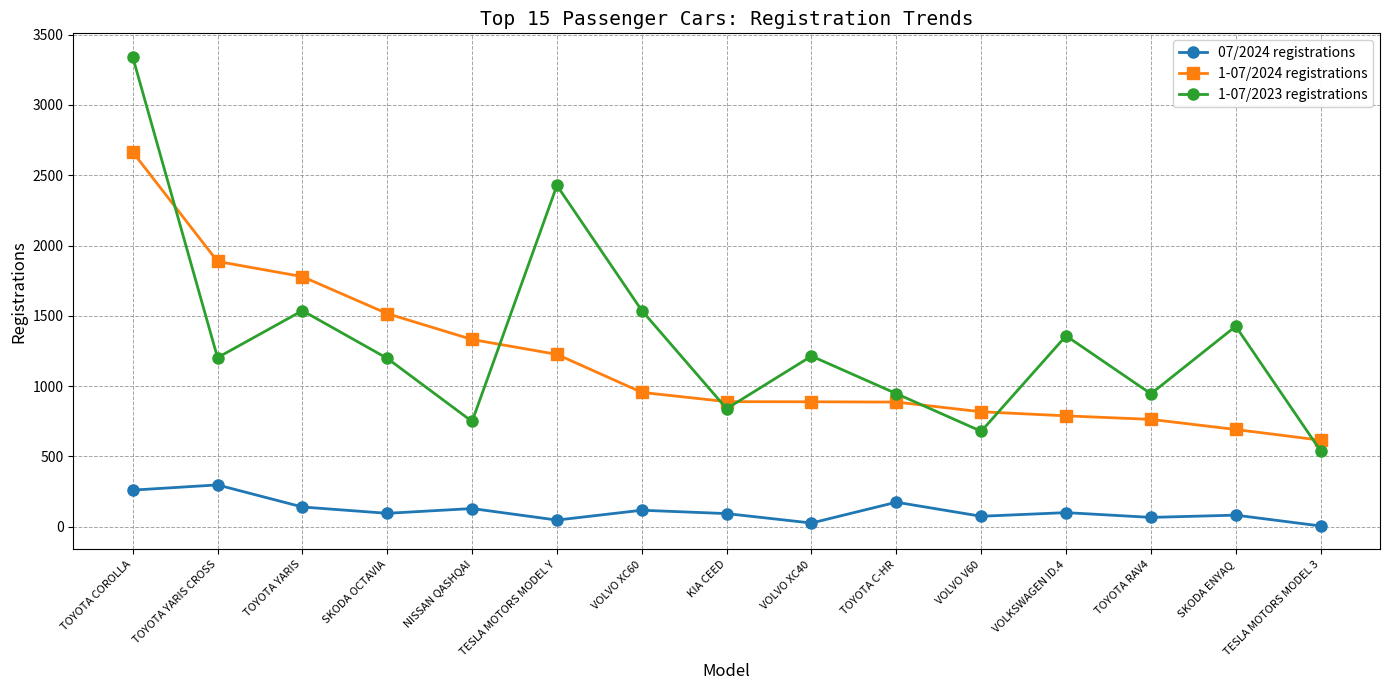

What is the average value of the 1-07/2024 registrations series?

1180